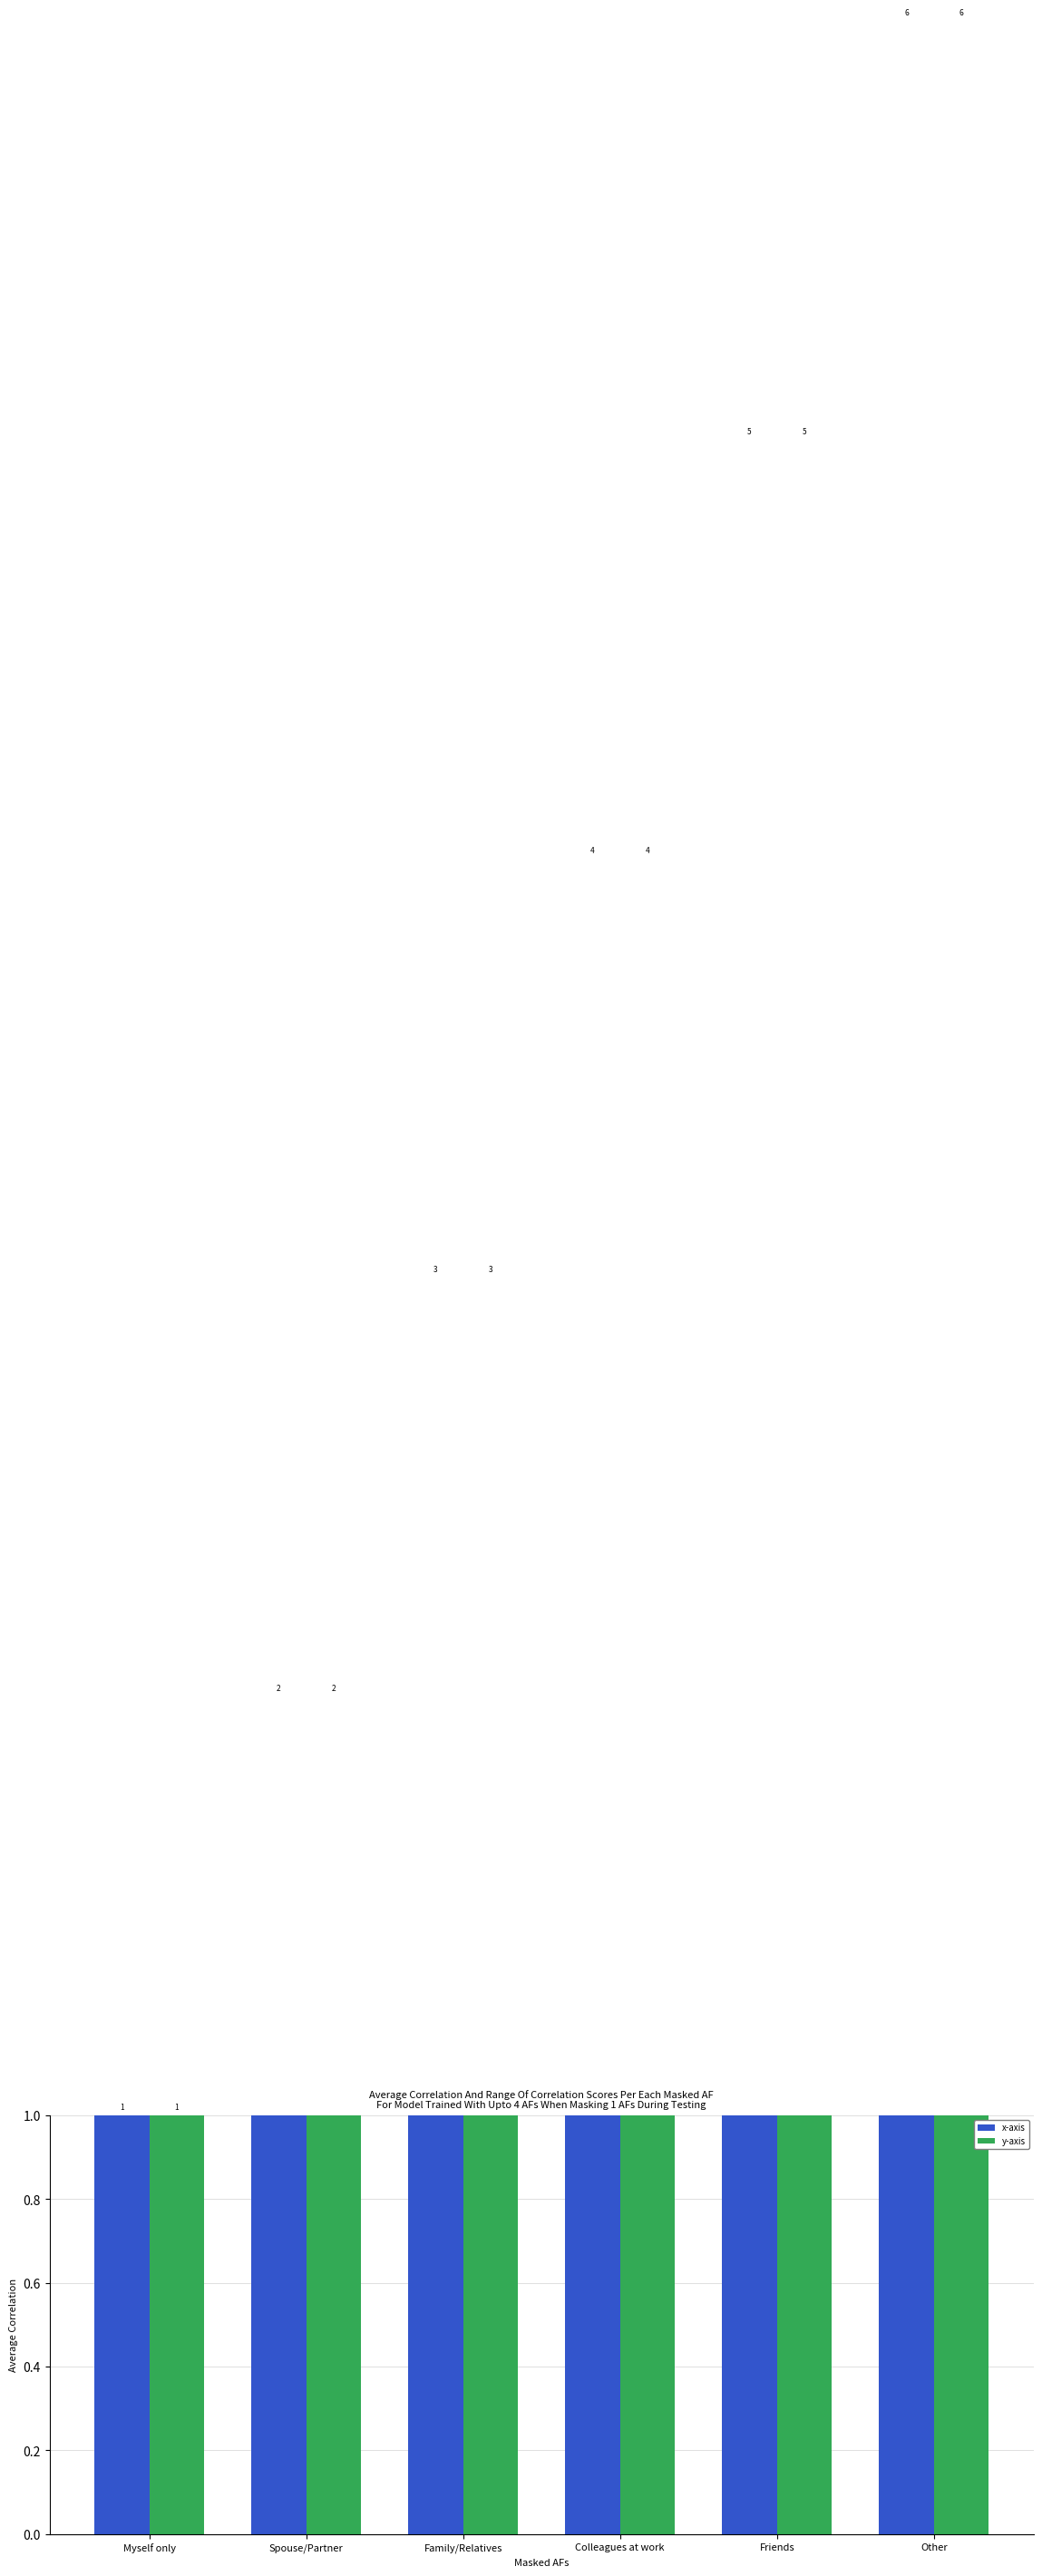

At which category does the chart reach its minimum across all series?

Myself only